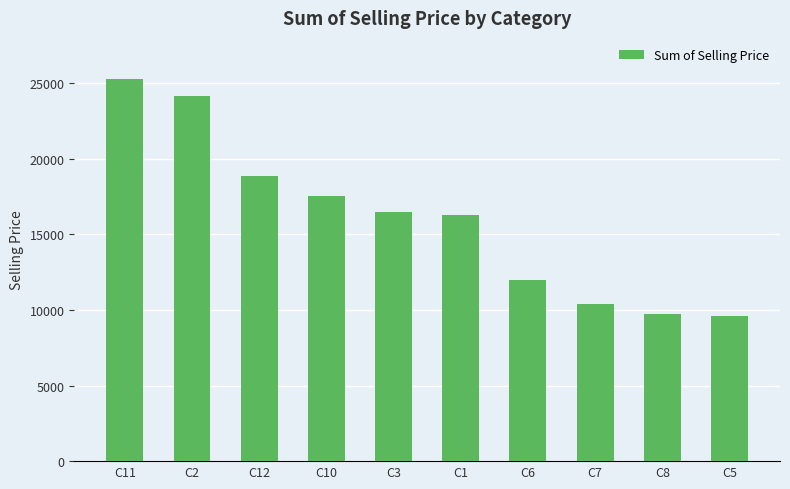

What is the change in value from C12 to C1?

-2597.1